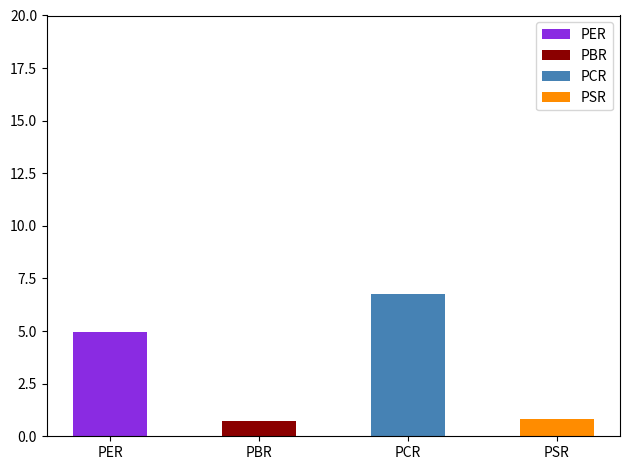

Where does the data first go above 4?

PER